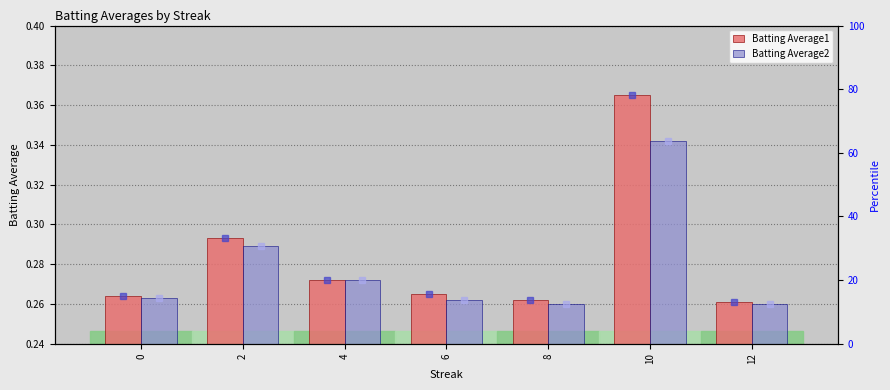

Between 6 and 10, which is larger?

10